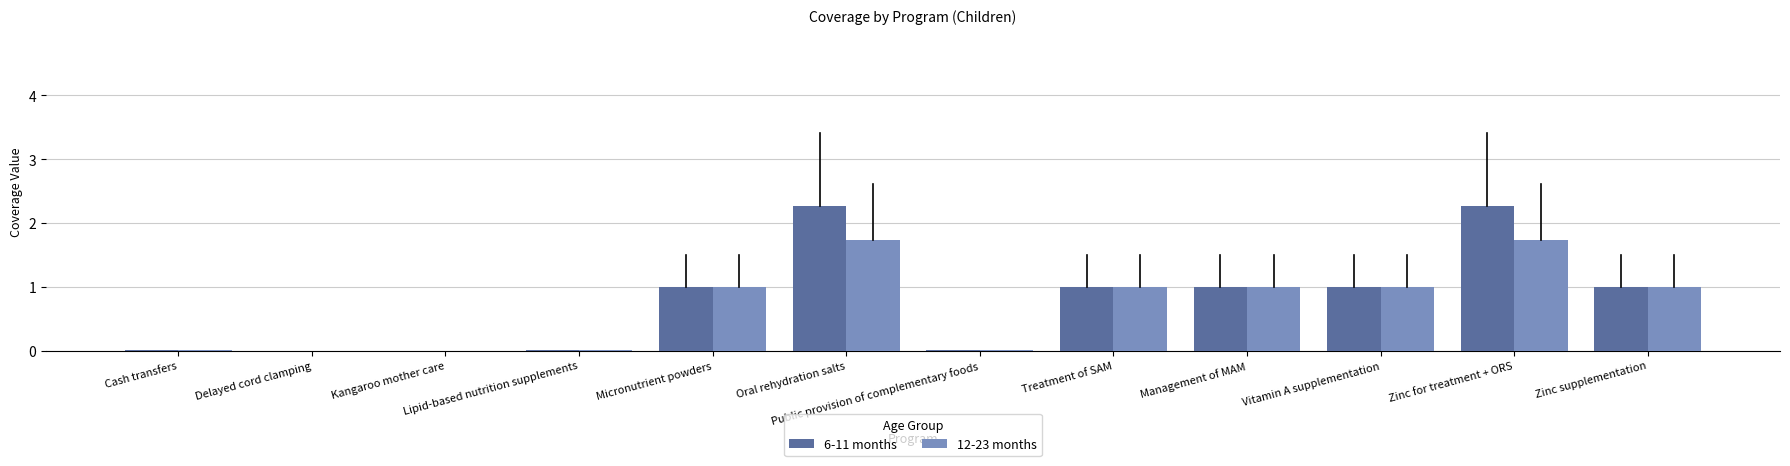

What is the total value across all series at Vitamin A supplementation?

2.0